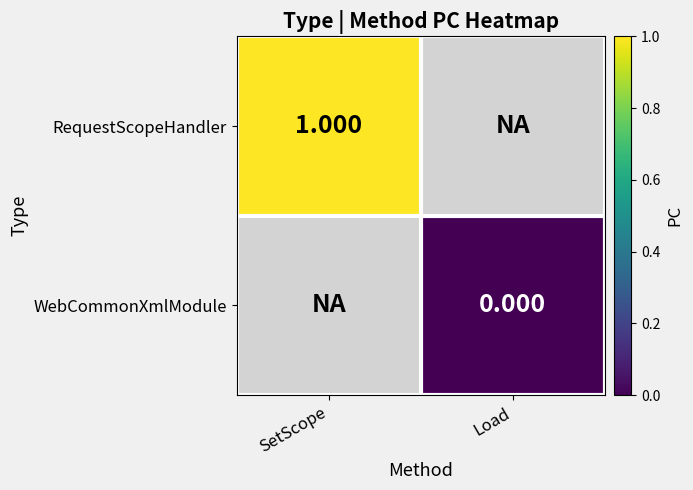

Rank the categories by RequestScopeHandler value from lowest to highest.

SetScope, Load